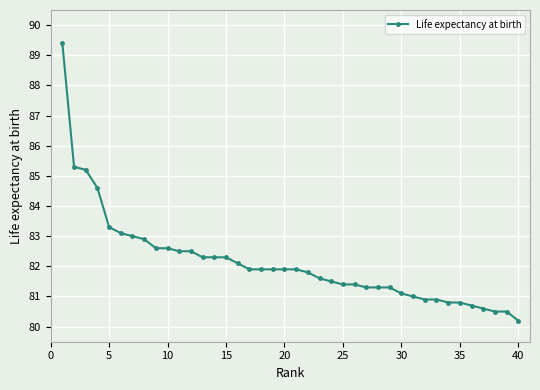

What is the maximum value shown in the chart?

89.4